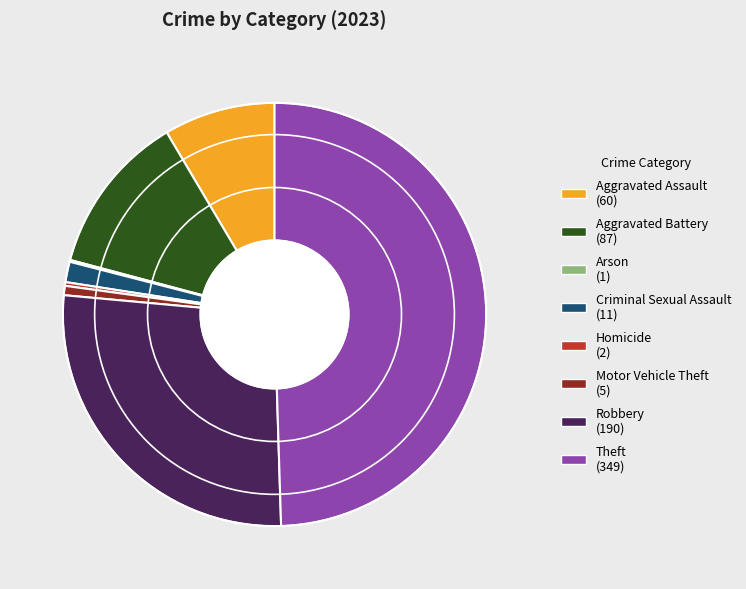

Is Robbery the majority of the pie?

No